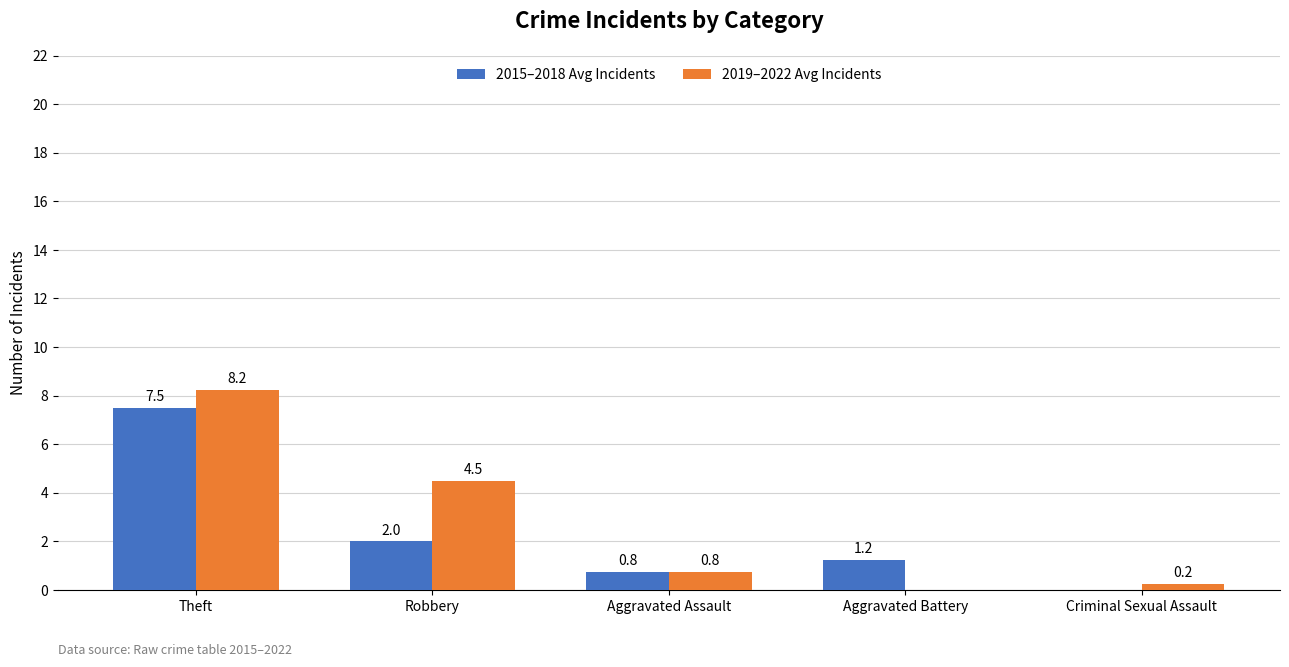

True or false: 2019–2022 Avg Incidents has a value of 12.3 at Theft.

False